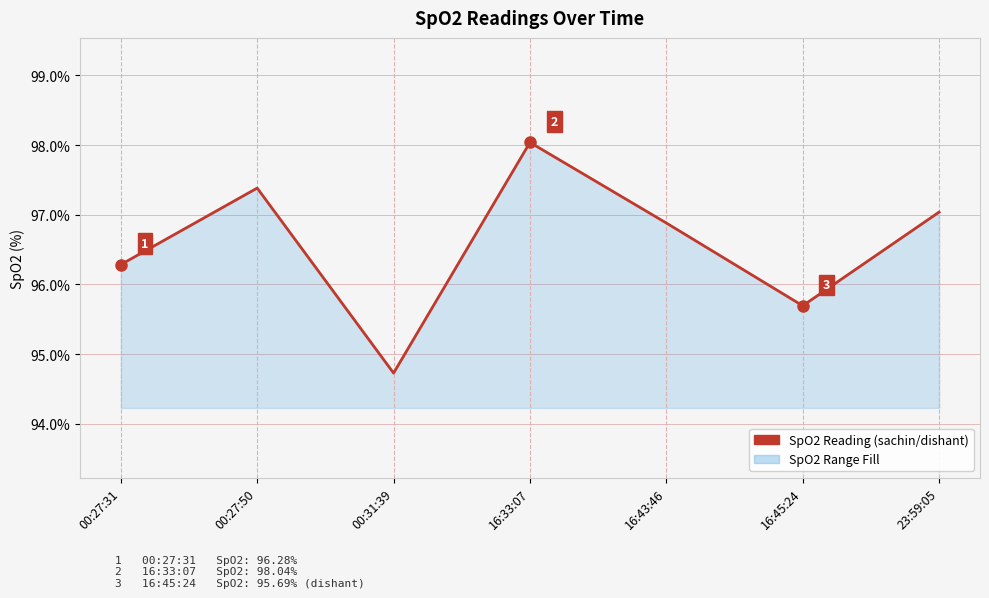

What is the label of the 4th point from the left?

16:33:07